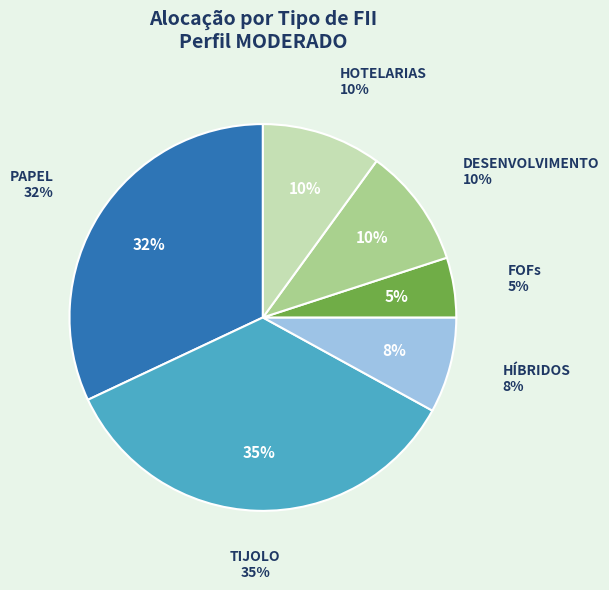

Between TIJOLO and FOFs, which is larger?

TIJOLO